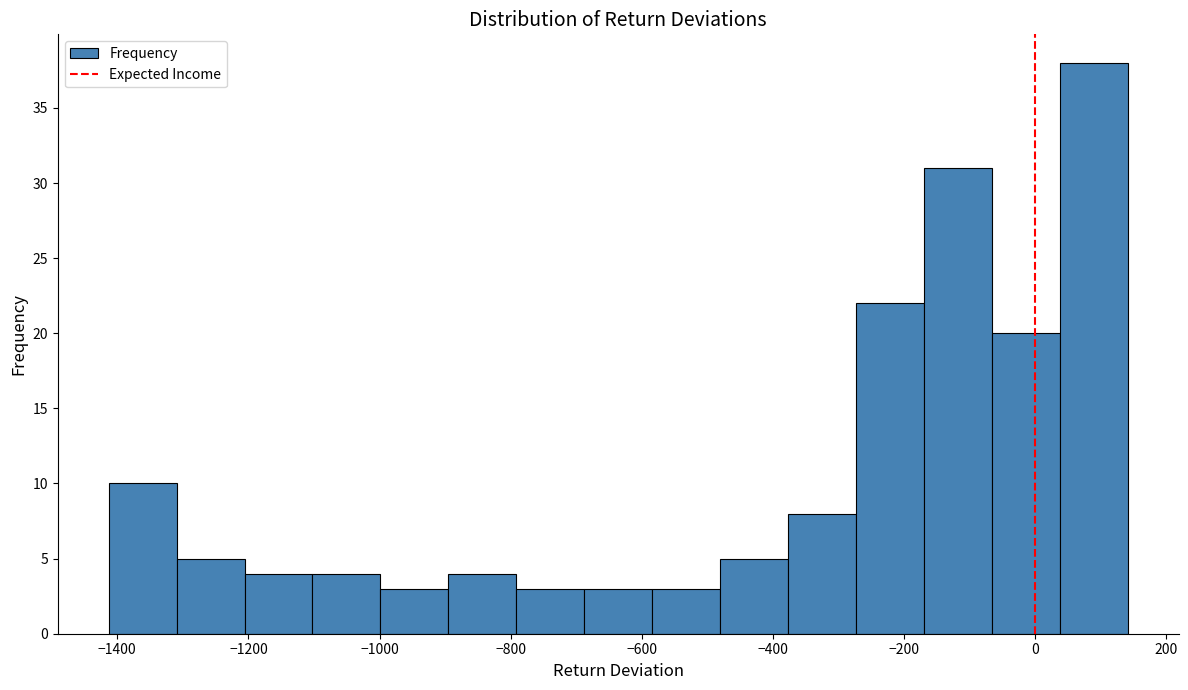

Over which range of the x-axis is the bar tallest?

40 to 140